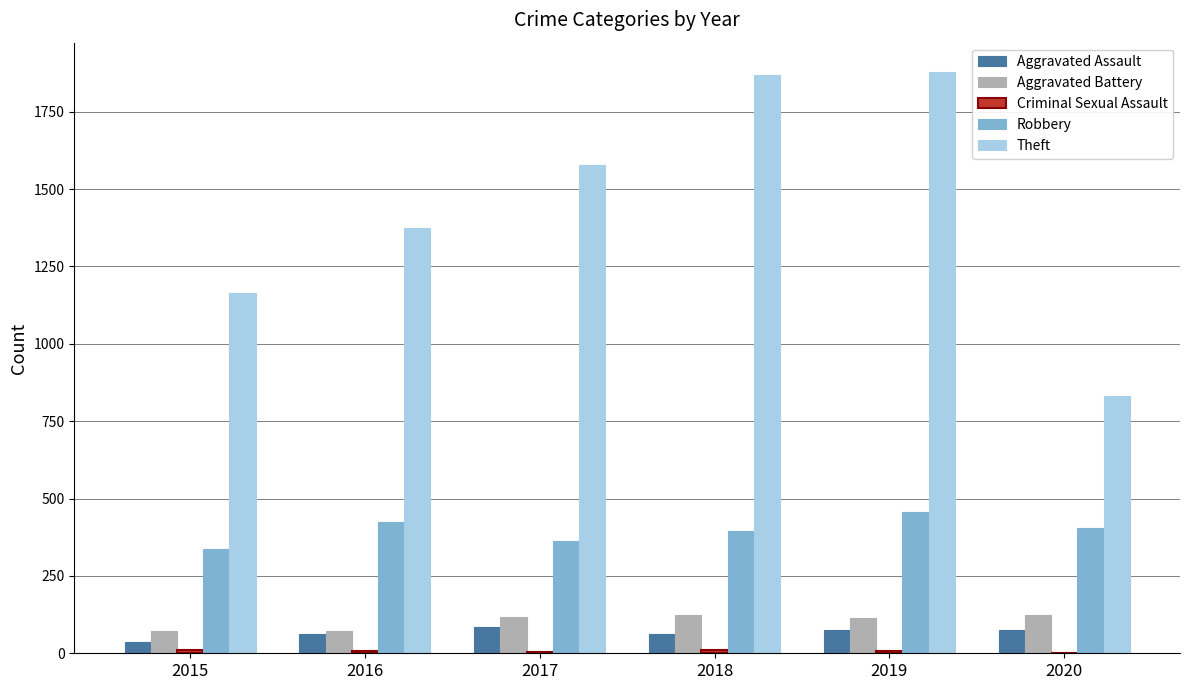

Is the value of Robbery at 2018 greater than the value of Aggravated Battery at 2015?

Yes